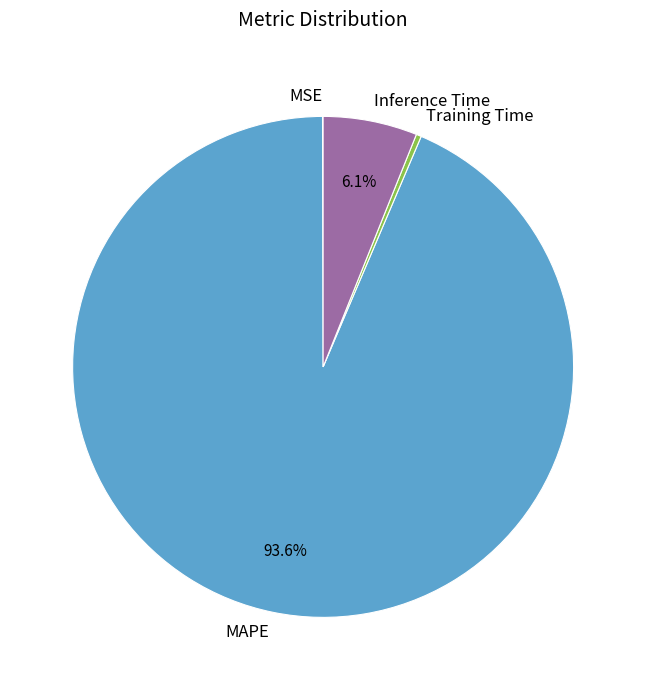

The Inference Time slice represents 14% of the pie. True or false?

False